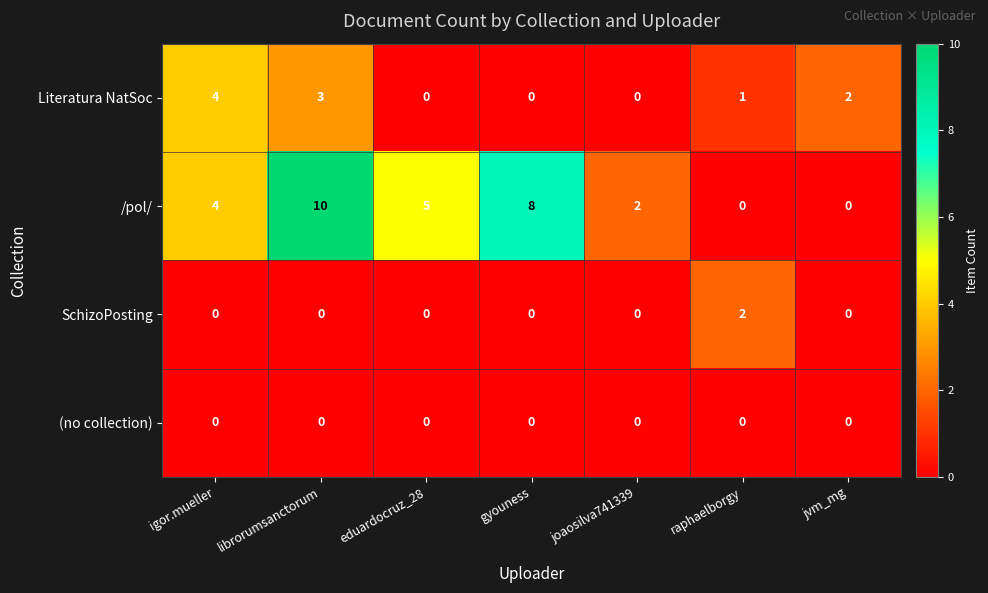

Reading left to right, extract all data points from this chart.

Literatura NatSoc: igor.mueller=4	librorumsanctorum=3	eduardocruz_28=0	gyouness=0	joaosilva741339=0	raphaelborgy=1	jvm_mg=2
/pol/: igor.mueller=4	librorumsanctorum=10	eduardocruz_28=5	gyouness=8	joaosilva741339=2	raphaelborgy=0	jvm_mg=0
SchizoPosting: igor.mueller=0	librorumsanctorum=0	eduardocruz_28=0	gyouness=0	joaosilva741339=0	raphaelborgy=2	jvm_mg=0
(no collection): igor.mueller=0	librorumsanctorum=0	eduardocruz_28=0	gyouness=0	joaosilva741339=0	raphaelborgy=0	jvm_mg=0